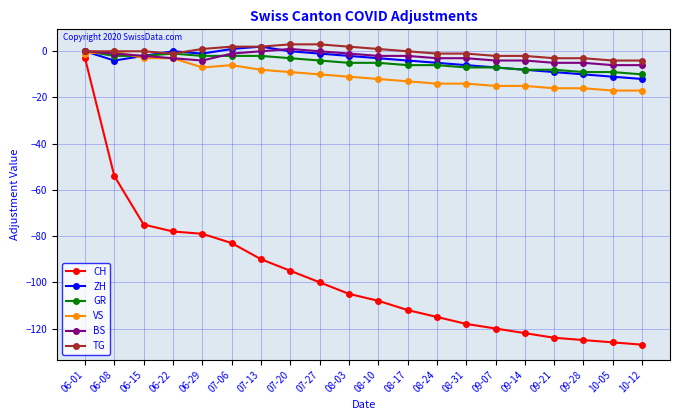

True or false: TG and CH cross at least once.

False